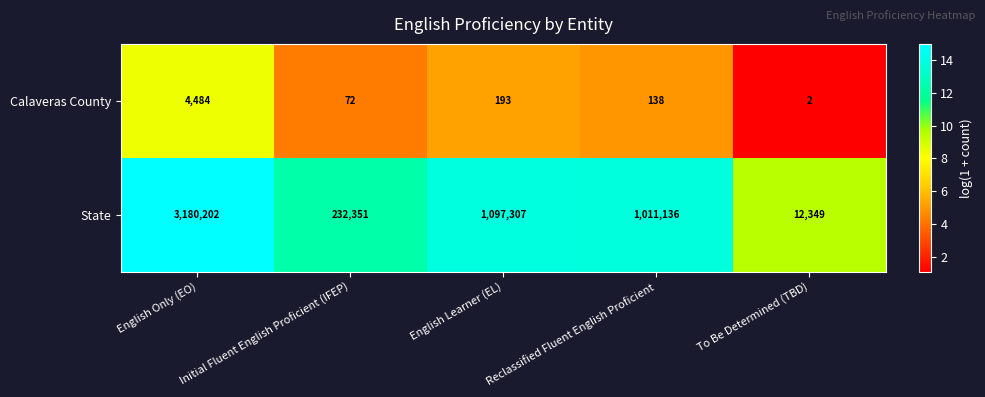

Which series has the largest range (max minus min)?

State